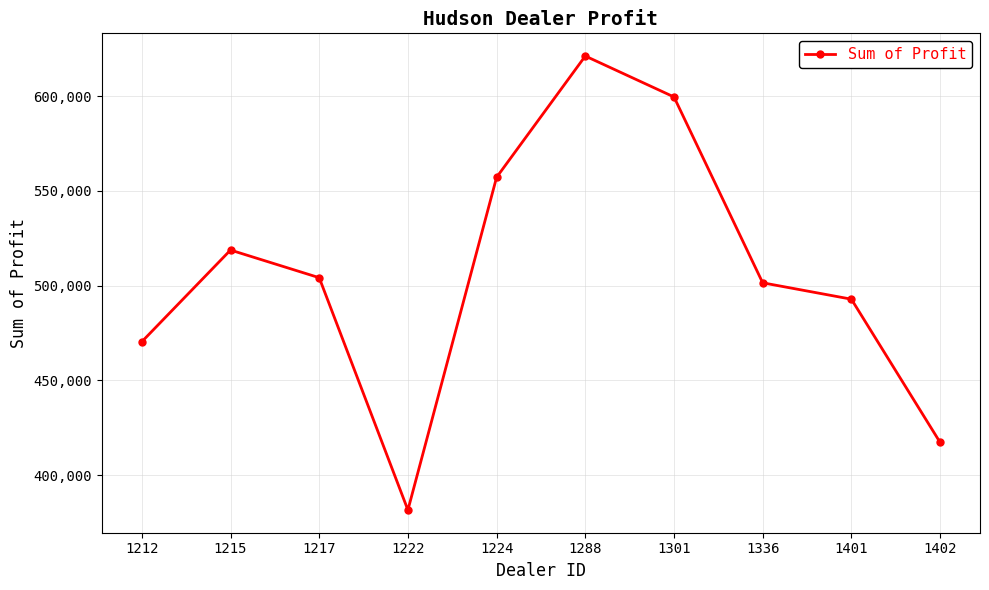

Rank the categories by value from highest to lowest.

1288, 1301, 1224, 1215, 1217, 1336, 1401, 1212, 1402, 1222